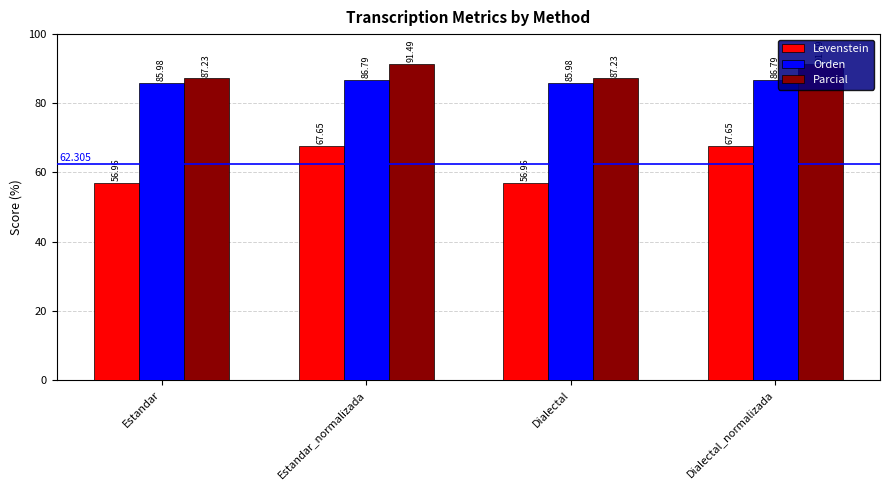

At how many categories does at least one series exceed 67?

4